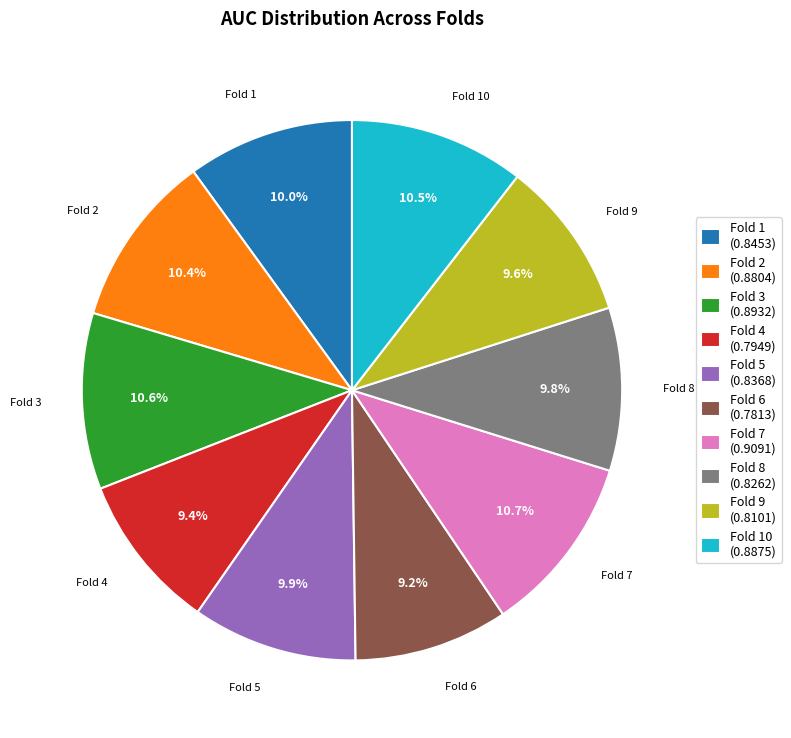

Does any single category account for the majority?

No